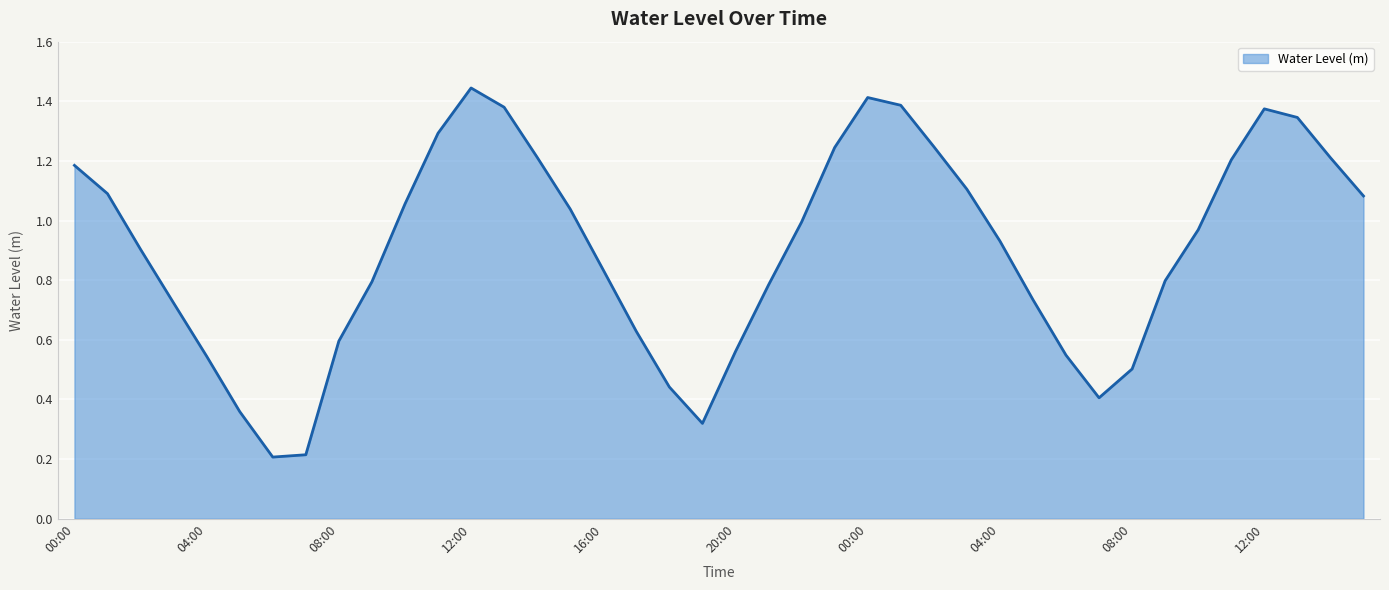

Reading left to right, extract all data points from this chart.

00:00=1.2	01:00=1.1	02:00=0.9	03:00=0.7	04:00=0.5	05:00=0.4	06:00=0.2	07:00=0.2	08:00=0.6	09:00=0.8	10:00=1.1	11:00=1.3	12:00=1.4	13:00=1.4	14:00=1.2	15:00=1.0	16:00=0.8	17:00=0.6	18:00=0.4	19:00=0.3	20:00=0.6	21:00=0.8	22:00=1.0	23:00=1.2	00:00=1.4	01:00=1.4	02:00=1.2	03:00=1.1	04:00=0.9	05:00=0.7	06:00=0.5	07:00=0.4	08:00=0.5	09:00=0.8	10:00=1.0	11:00=1.2	12:00=1.4	13:00=1.3	14:00=1.2	15:00=1.1